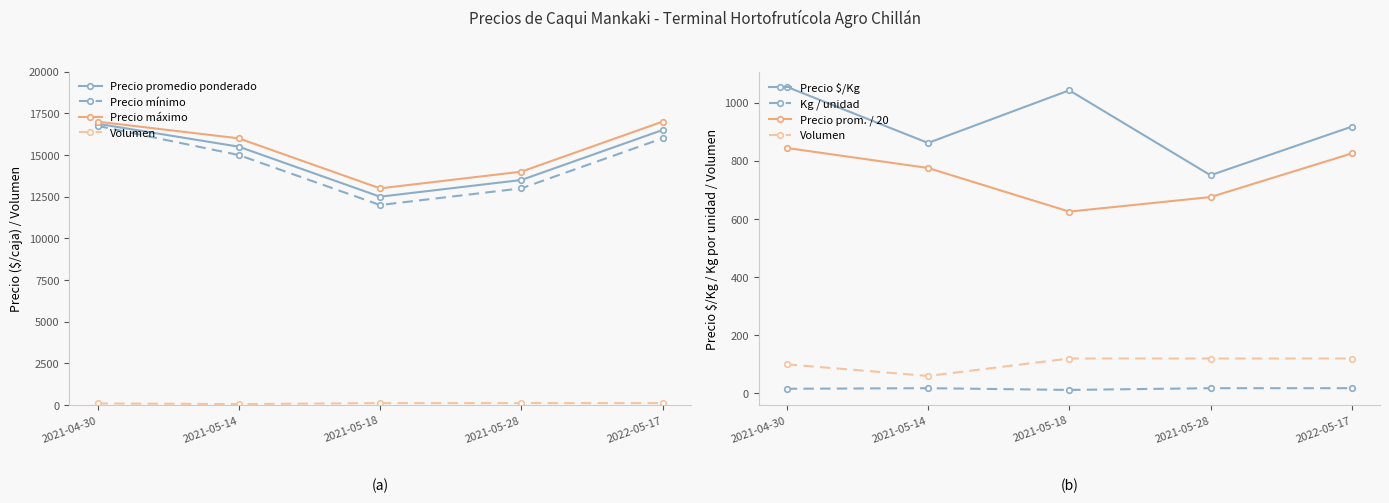

What is the value of the Precio $/Kg point at the 2nd from the left?

861